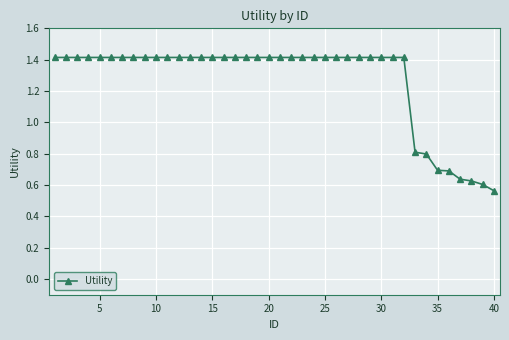

Does the chart have visible grid lines?

Yes